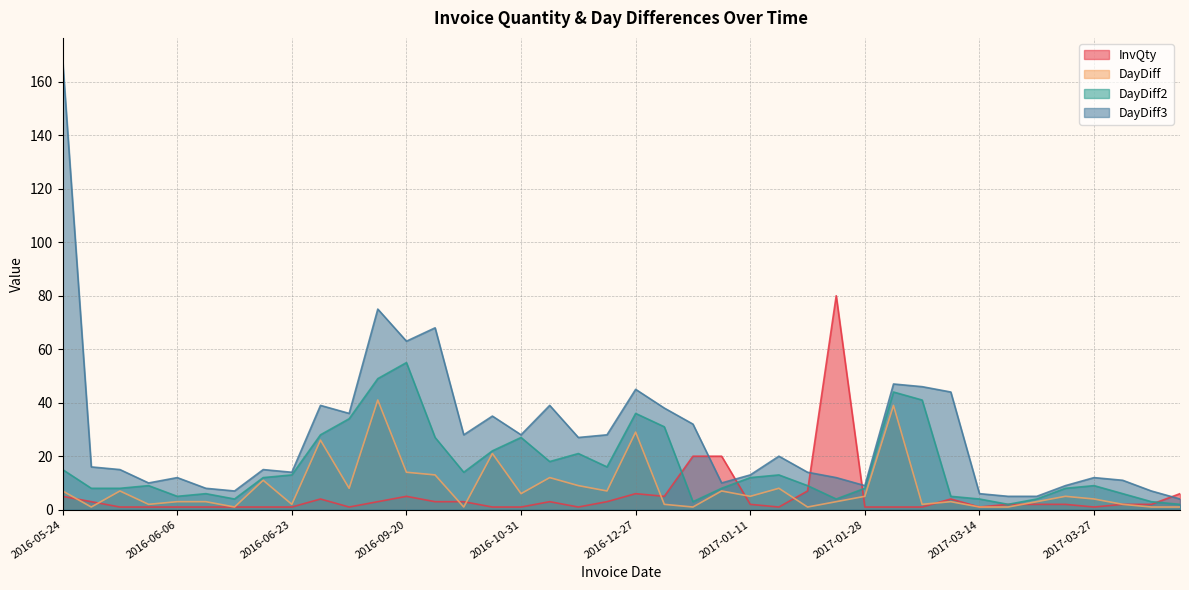

Where do DayDiff and InvQty first cross each other?

2016-05-24 and 2016-05-25